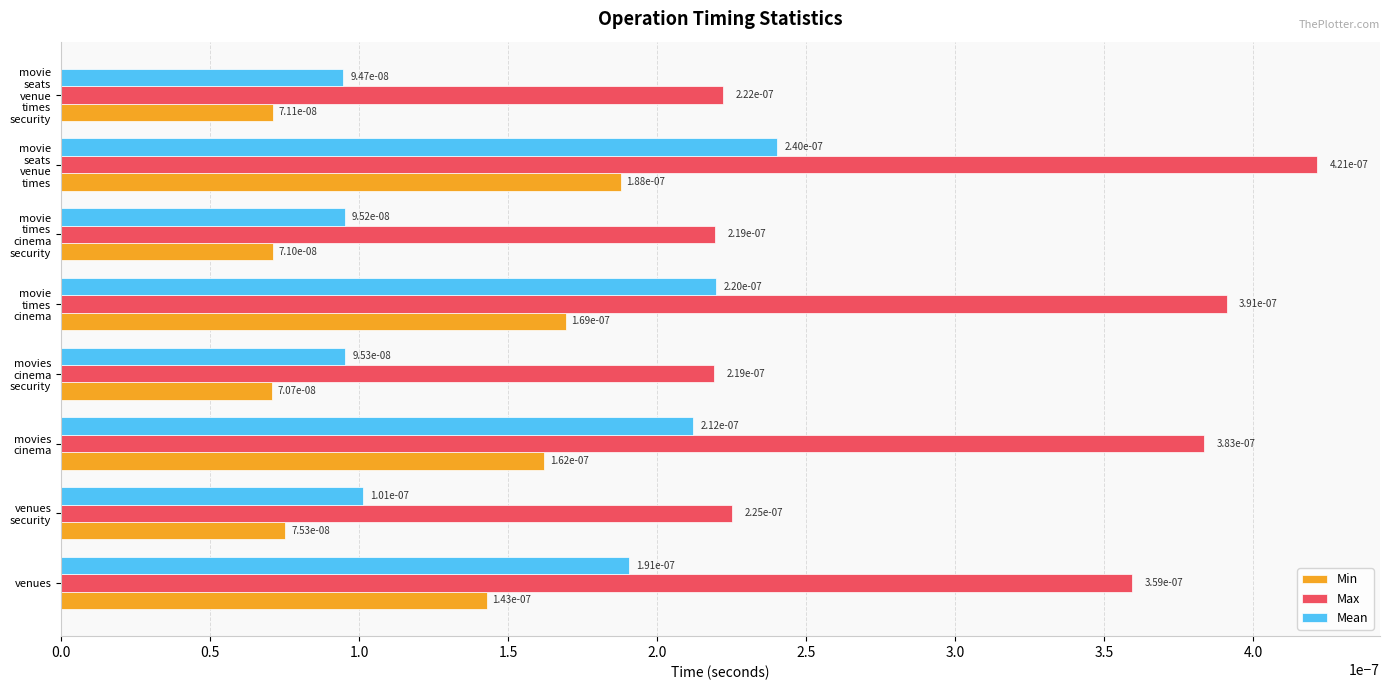

List the series in order of their peak value, lowest first.

Min, Mean, Max